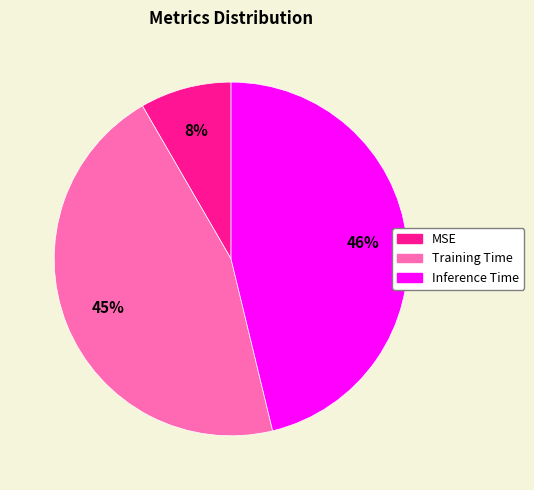

Do Inference Time and Training Time together represent more than half of the pie?

Yes